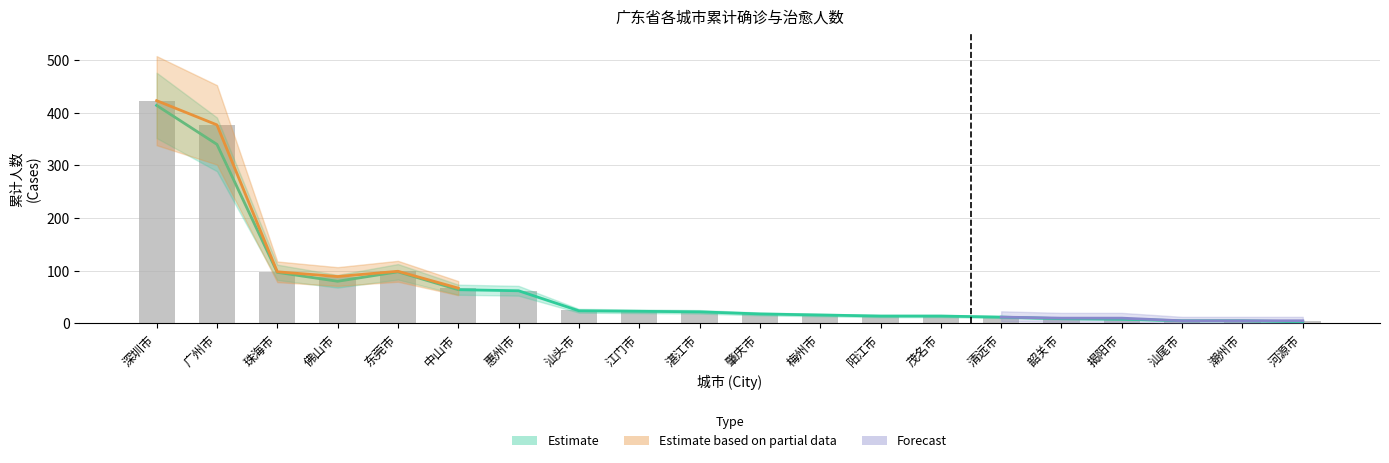

Reading left to right, transcribe all the data shown in this chart.

累计确诊人数: 423	377	98	89	99	67	62	25	23	22	19	16	14	14	12	10	10	5	5	5
累计治愈人数: 414	340	97	80	98	64	62	24	23	22	18	16	14	14	12	9	8	5	5	3